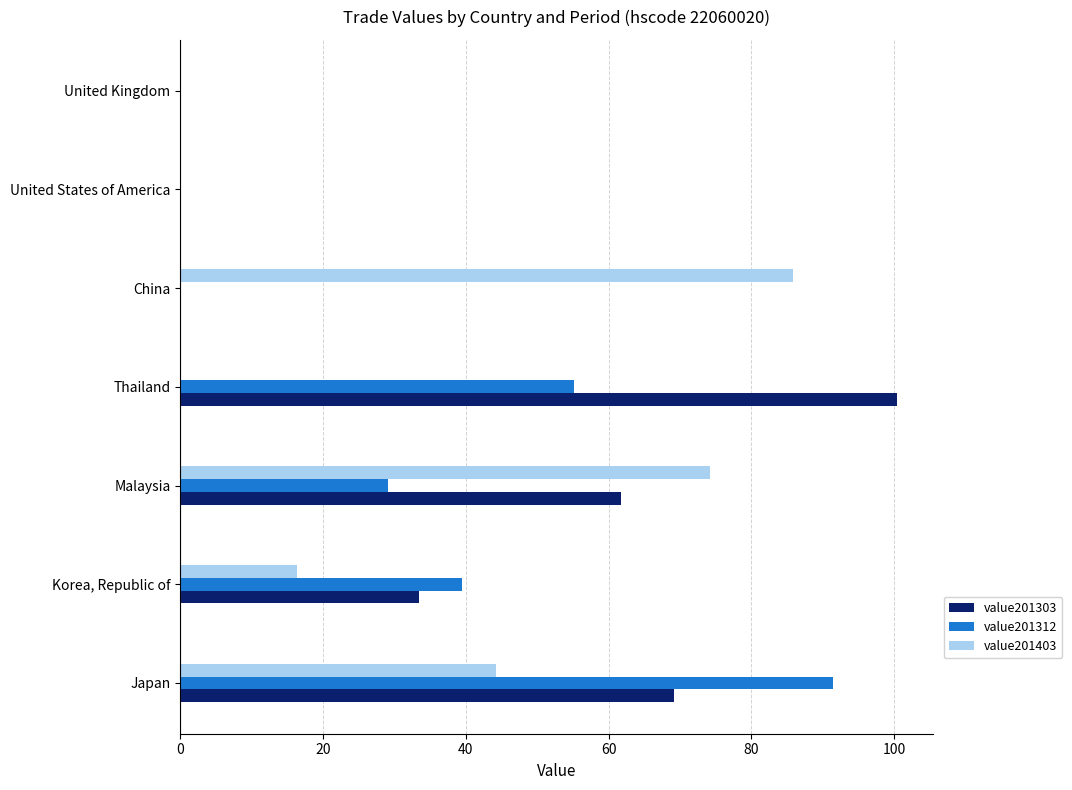

How many data points does each series have?

7